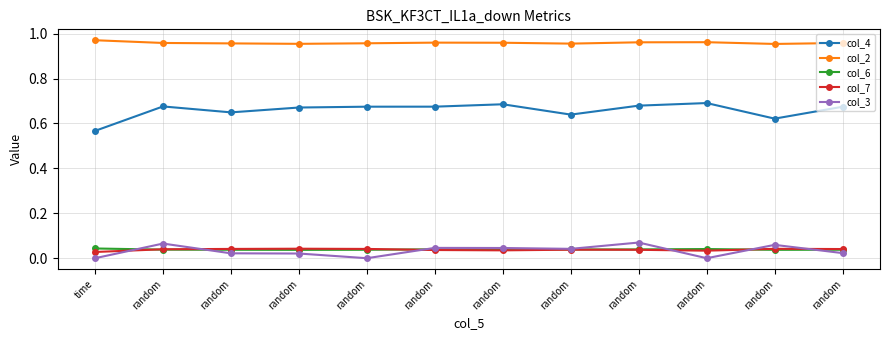

How many times do col_7 and col_3 cross each other?

6